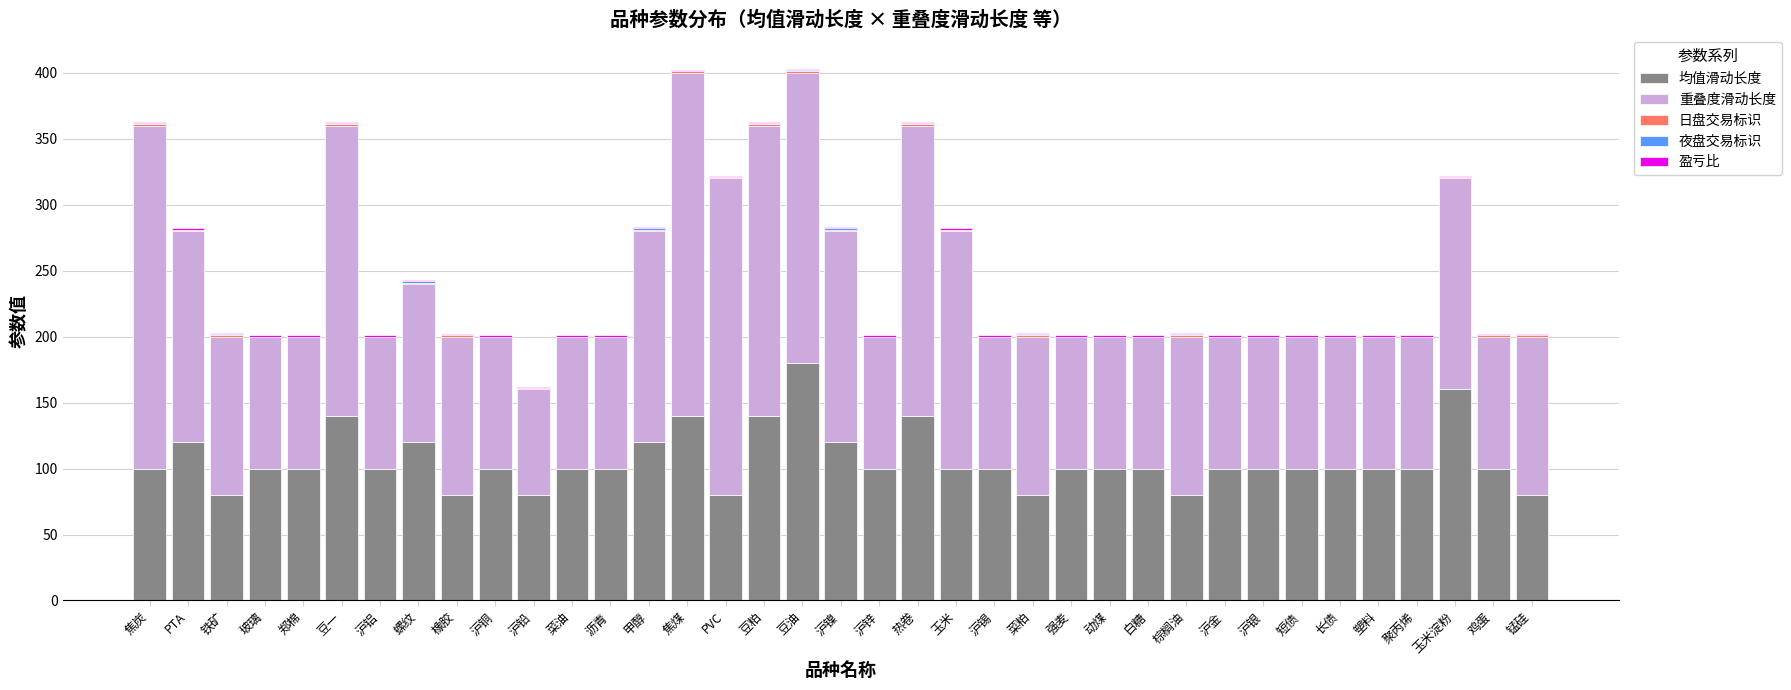

At which label does 均值滑动长度 reach its peak?

豆油